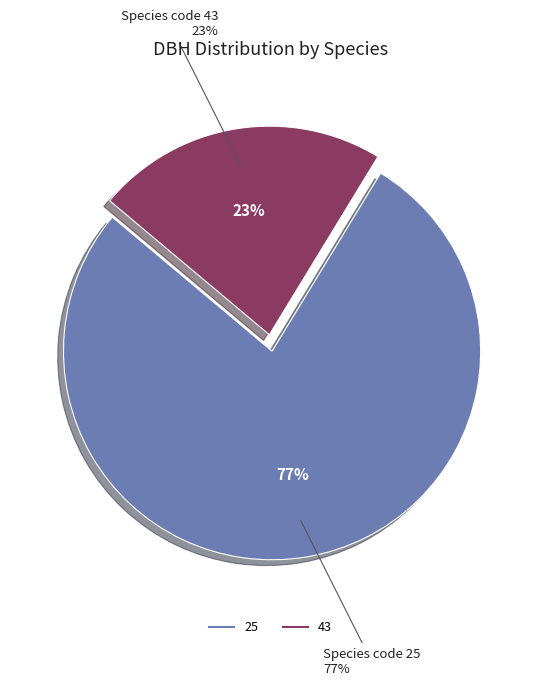

Is there any slice that represents more than half of the pie?

No